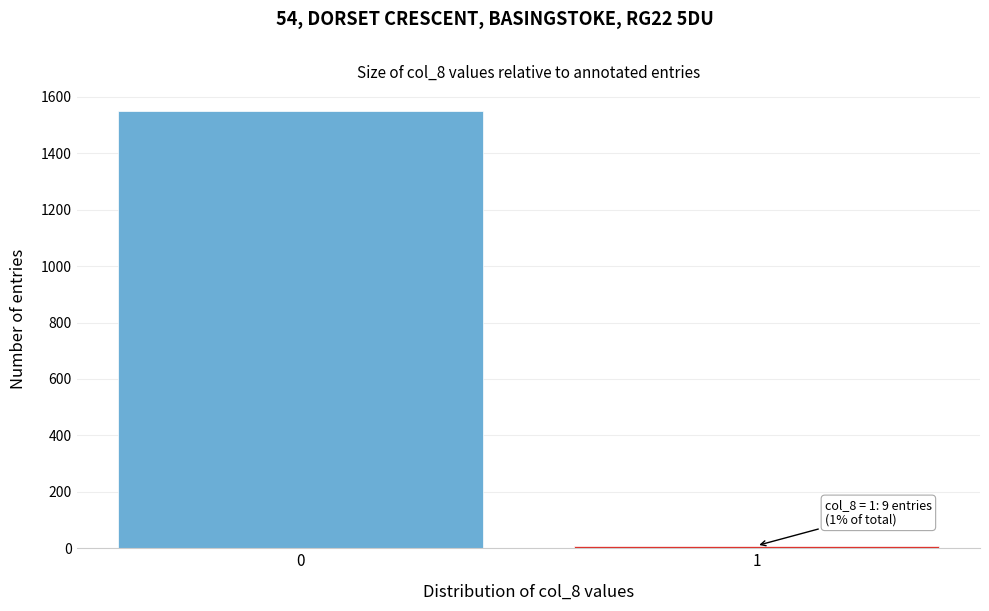

Reading left to right, extract all data points from this chart.

1550	9